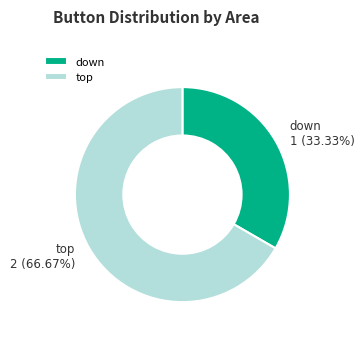

How many segments does this pie chart have?

2